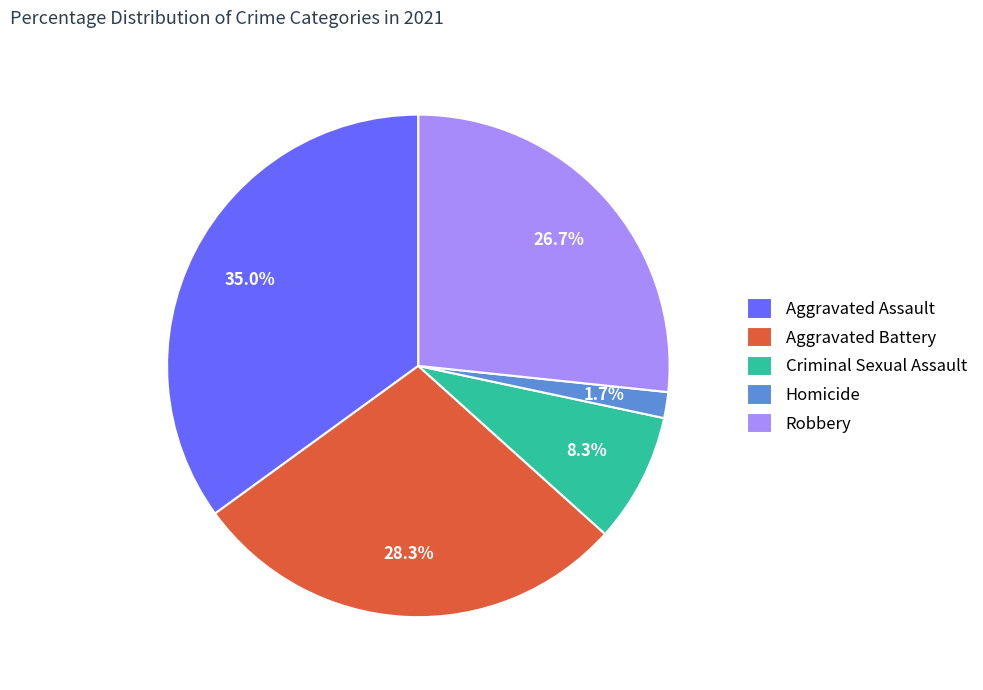

Which category has the biggest portion of the pie?

Aggravated Assault